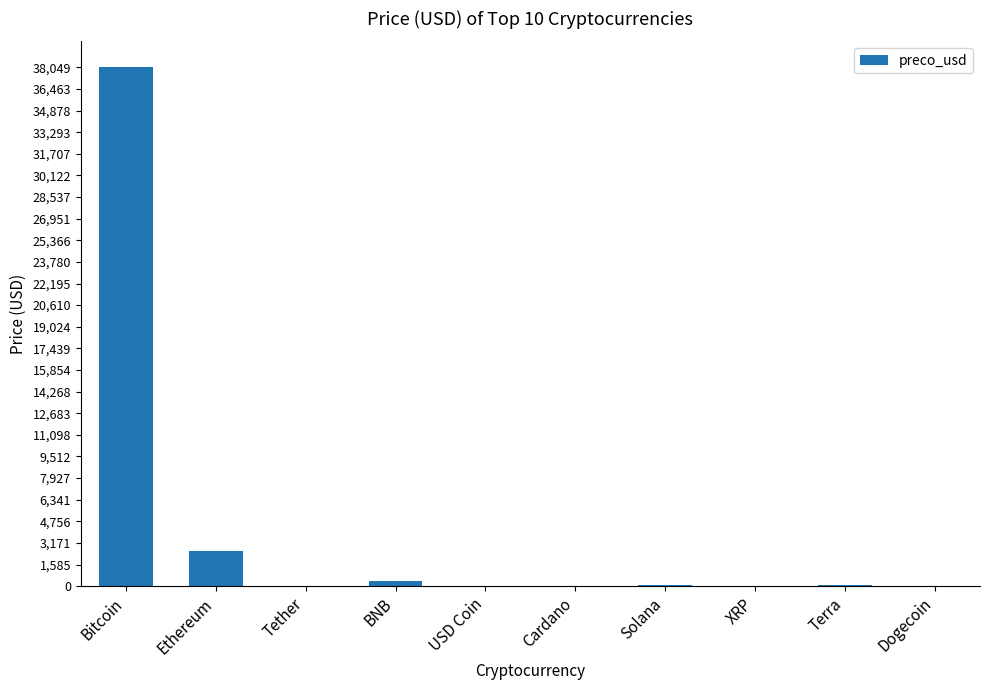

What is the maximum value shown in the chart?

38048.8